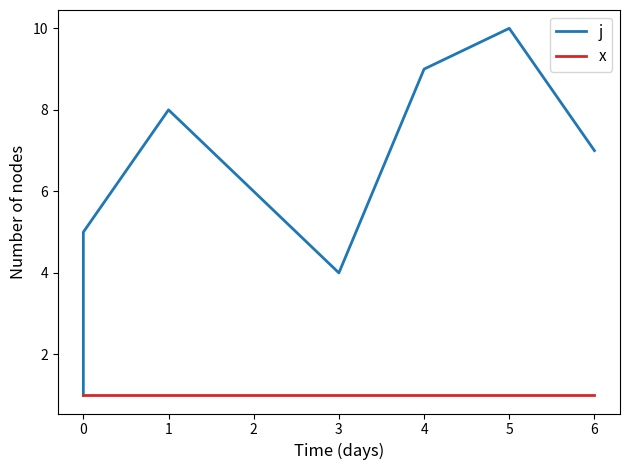

Which series has the largest total across all categories?

j